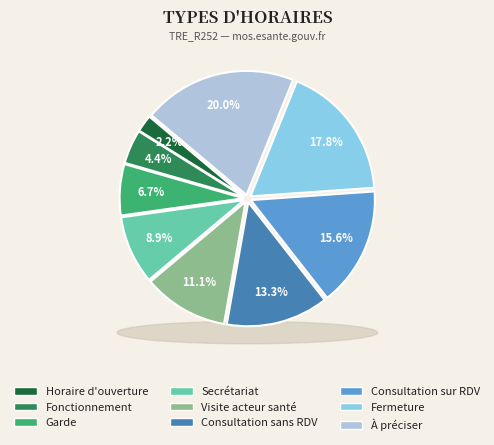

Does any single category account for the majority?

No